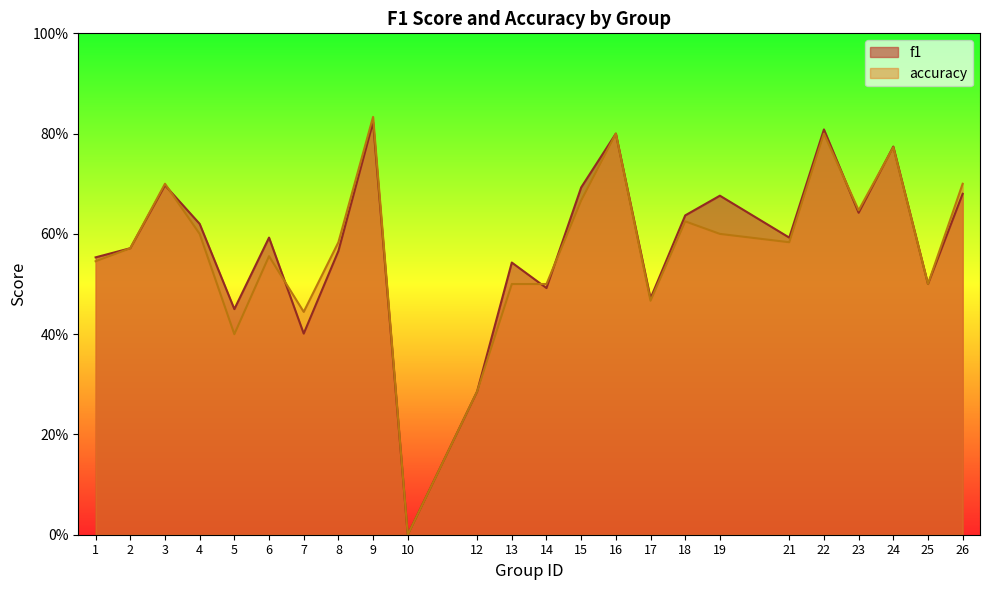

How many interior local peaks does the accuracy series have?

7